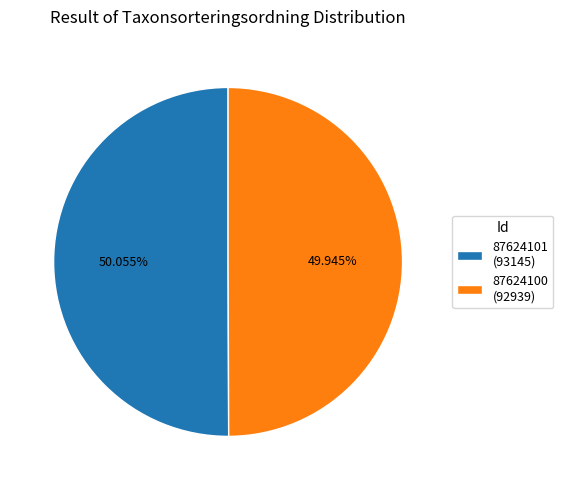

Is there a majority slice in this chart?

Yes